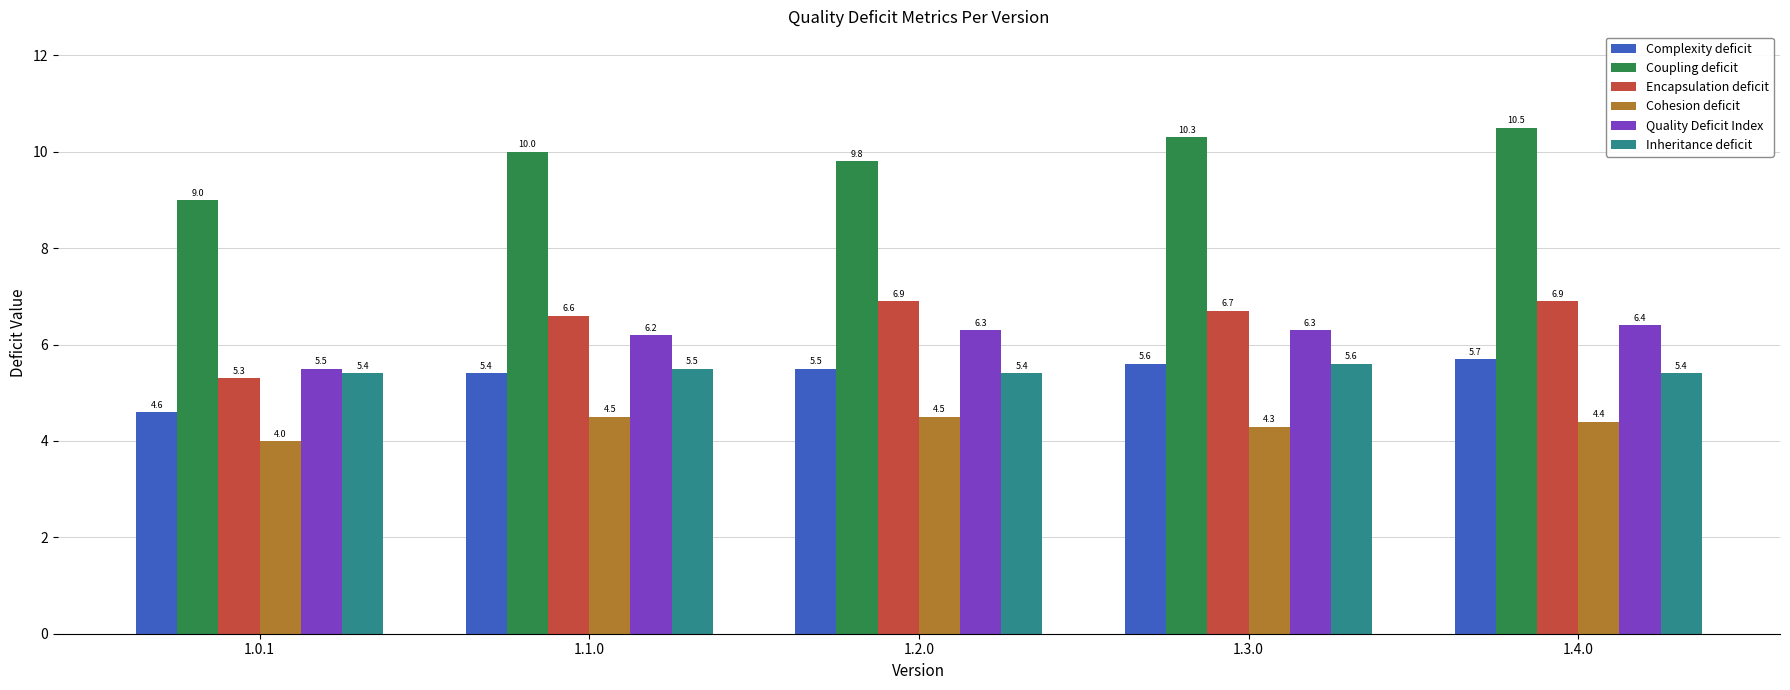

True or false: Inheritance deficit has a value of 5.4 at 1.2.0.

True